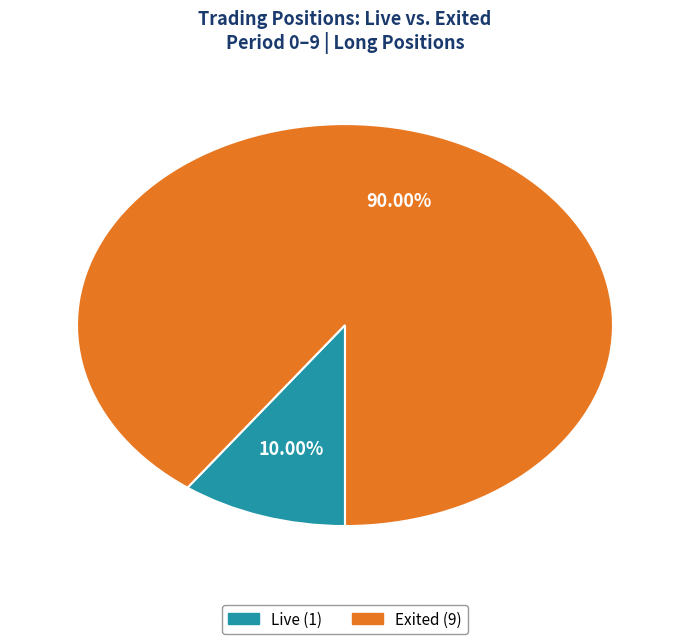

Is there any slice that represents more than half of the pie?

Yes